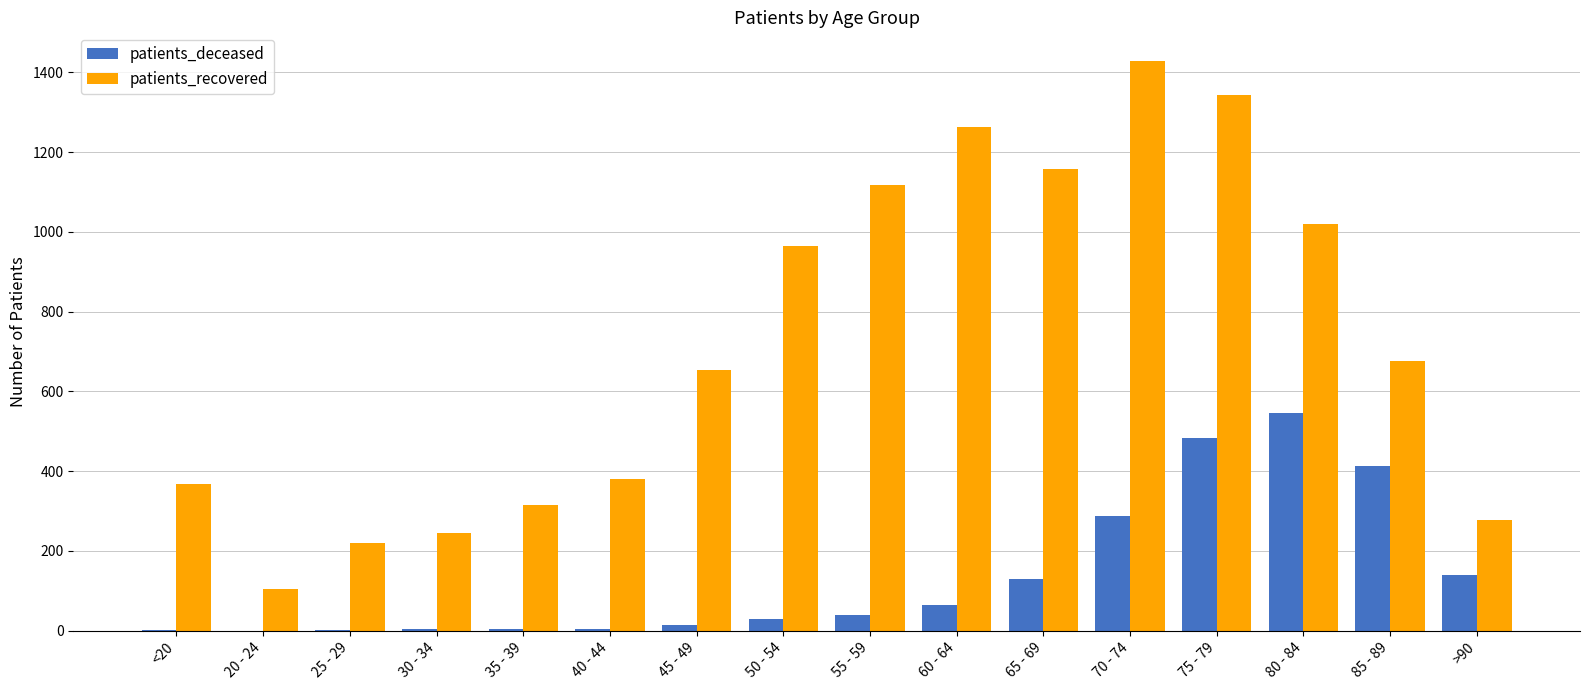

Is it true that patients_recovered equals 1343 at 75 - 79?

True